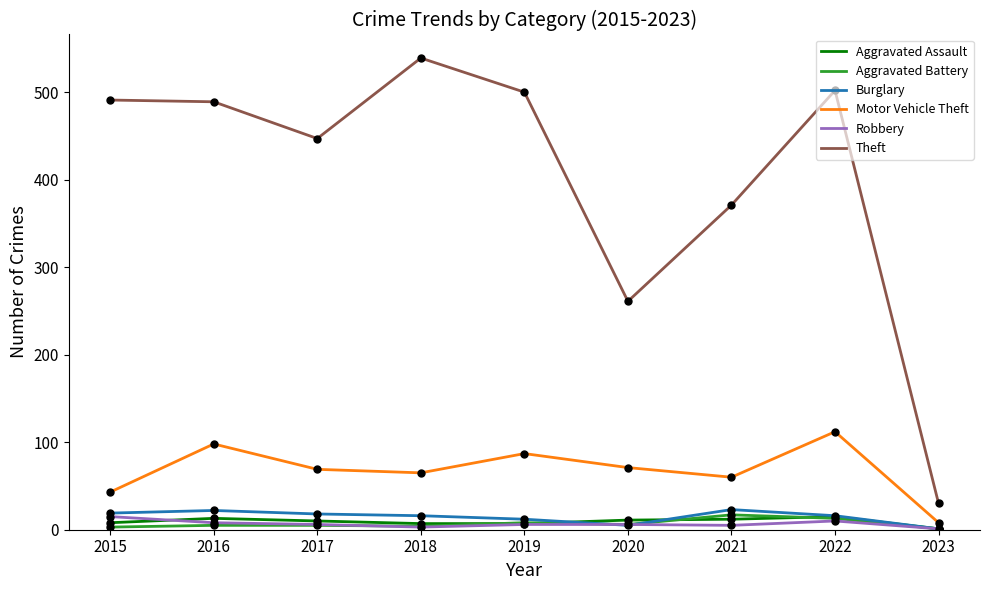

True or false: Aggravated Battery has a value of 5 at 2016.

True